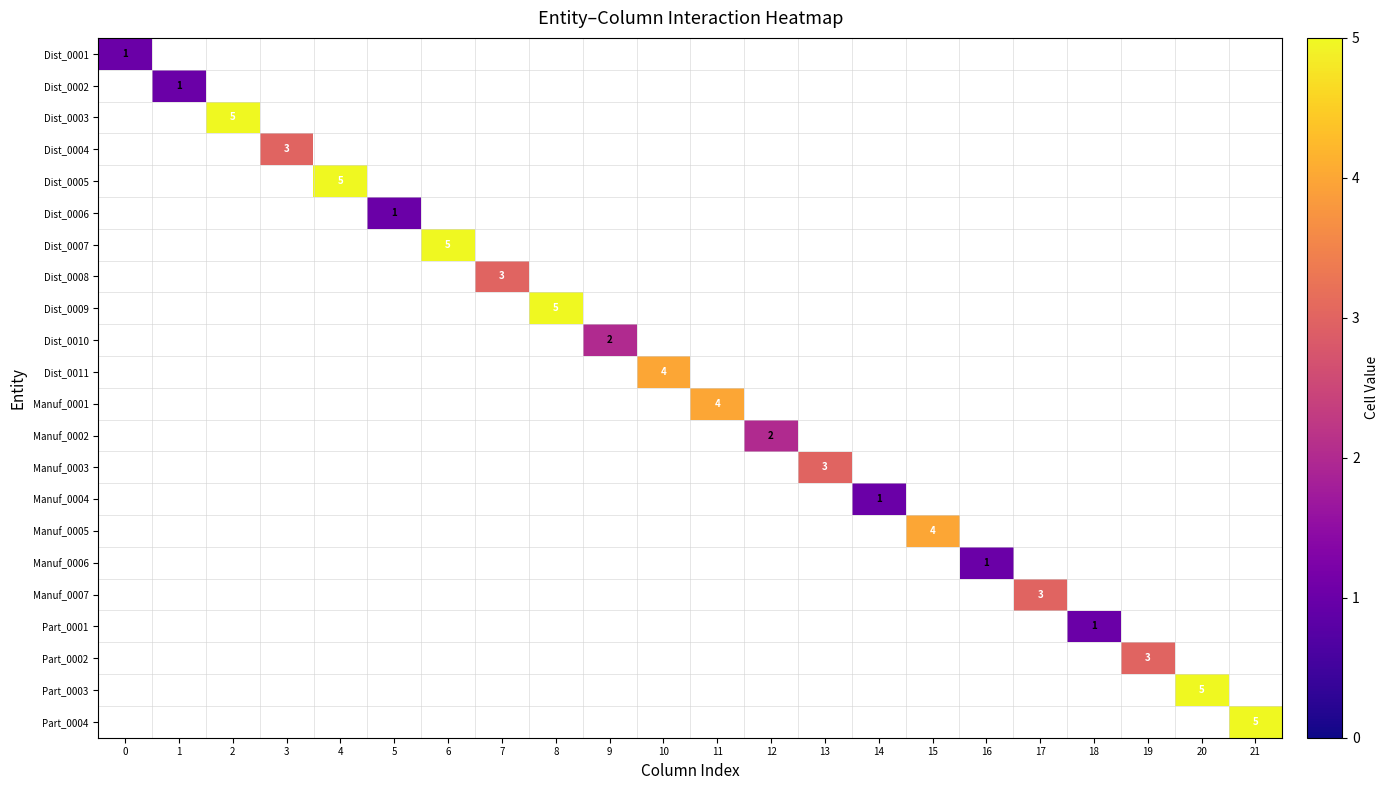

Rank the series by their maximum value, from lowest to highest.

Dist_0001, Dist_0002, Dist_0006, Manuf_0004, Manuf_0006, Part_0001, Dist_0010, Manuf_0002, Dist_0004, Dist_0008, Manuf_0003, Manuf_0007, Part_0002, Dist_0011, Manuf_0001, Manuf_0005, Dist_0003, Dist_0005, Dist_0007, Dist_0009, Part_0003, Part_0004